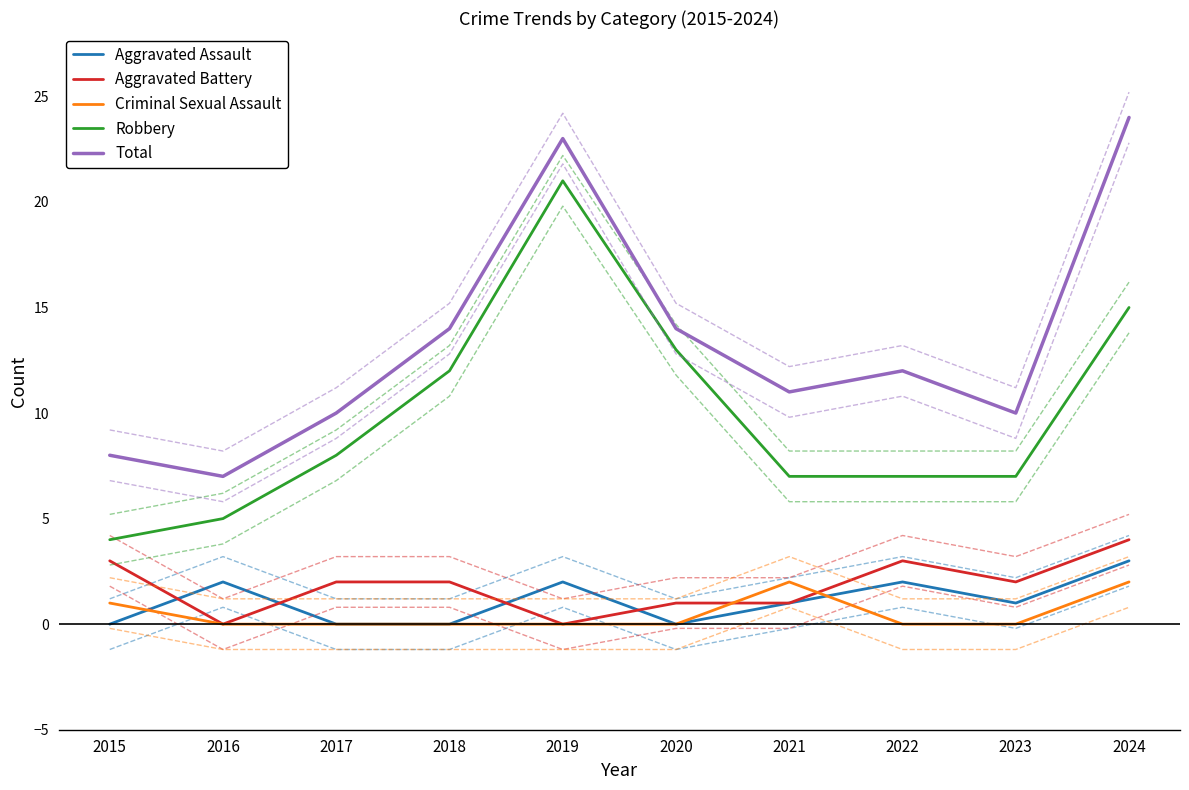

What is the total value across all series at 2019?

46